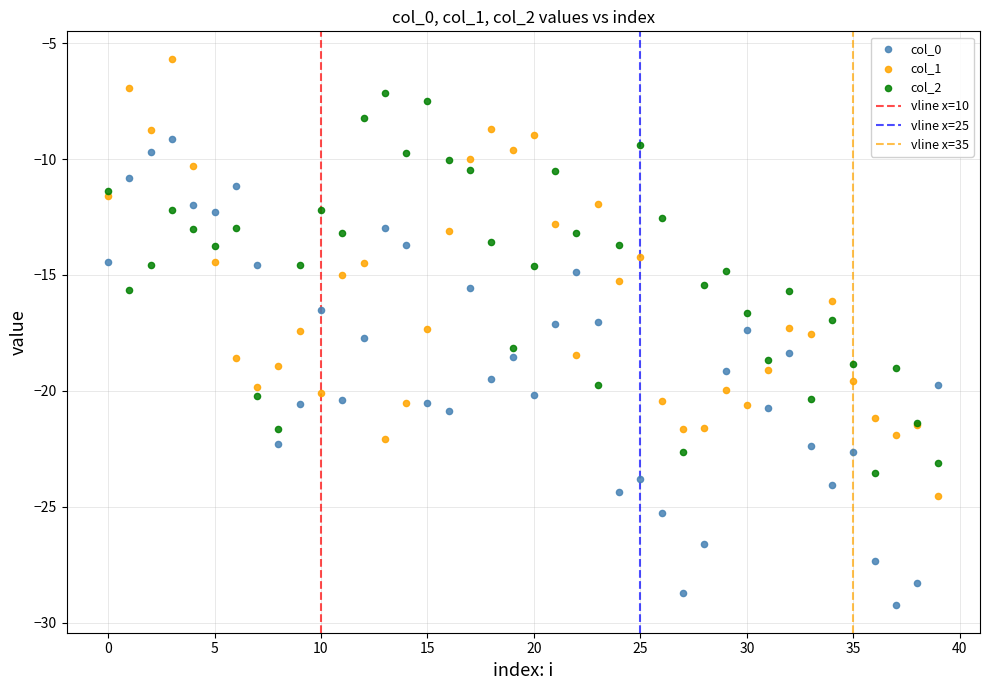

Which series reaches the minimum Y coordinate?

col_0